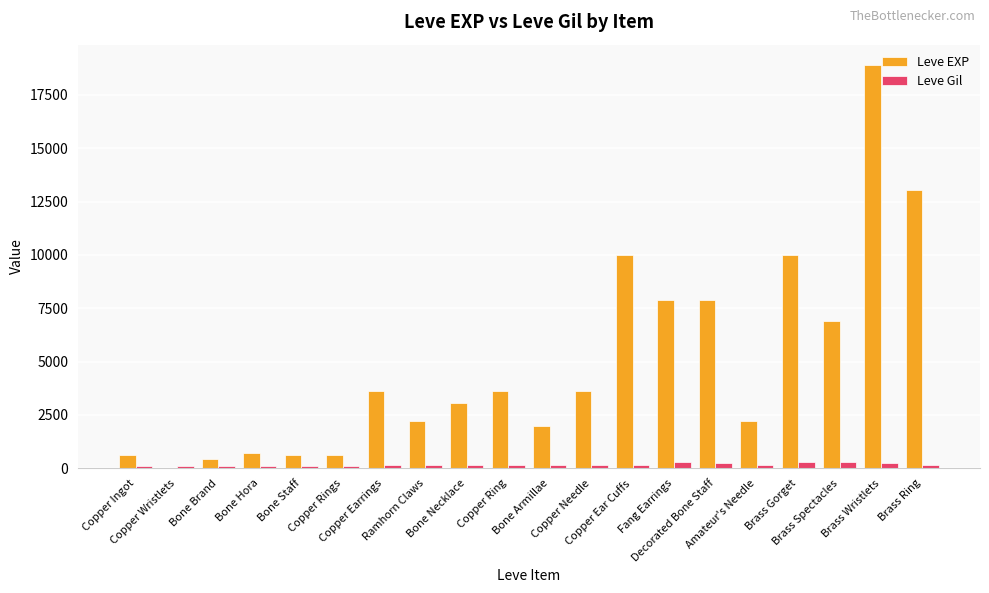

What is the sum of all Leve Gil values?

3447